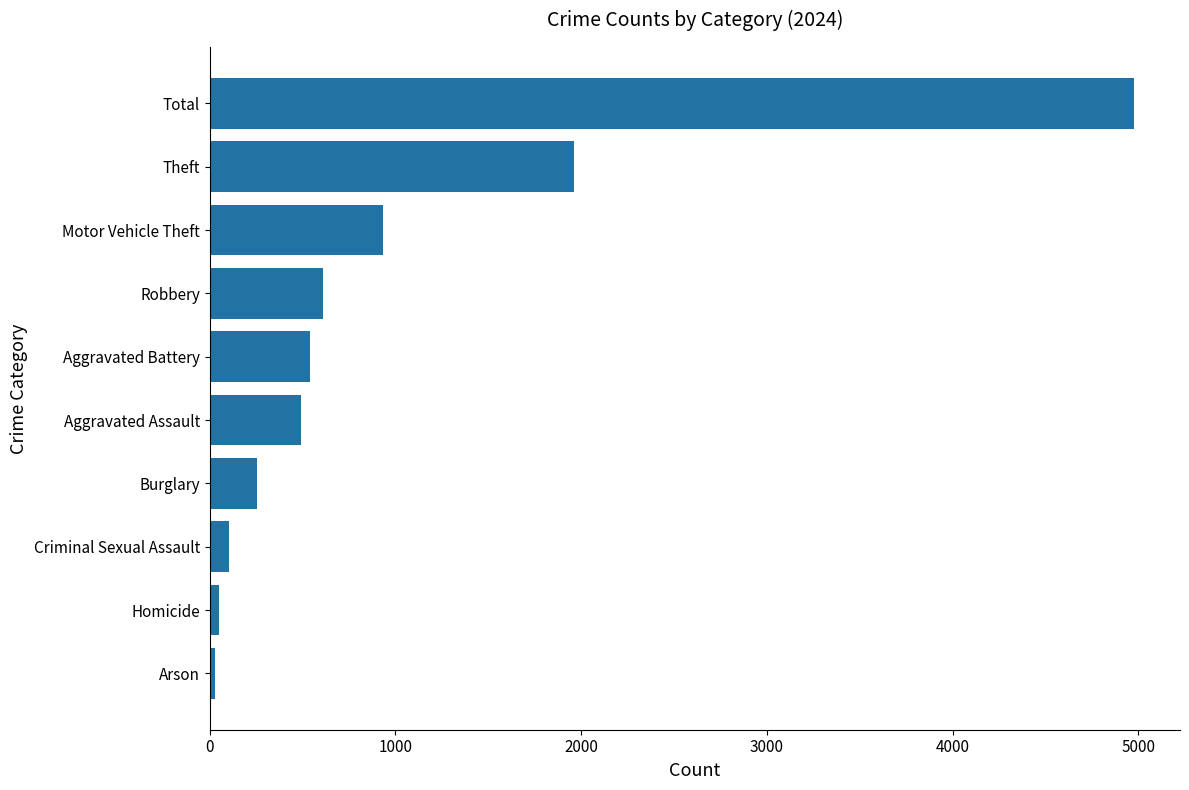

What is the greatest value displayed?

4976